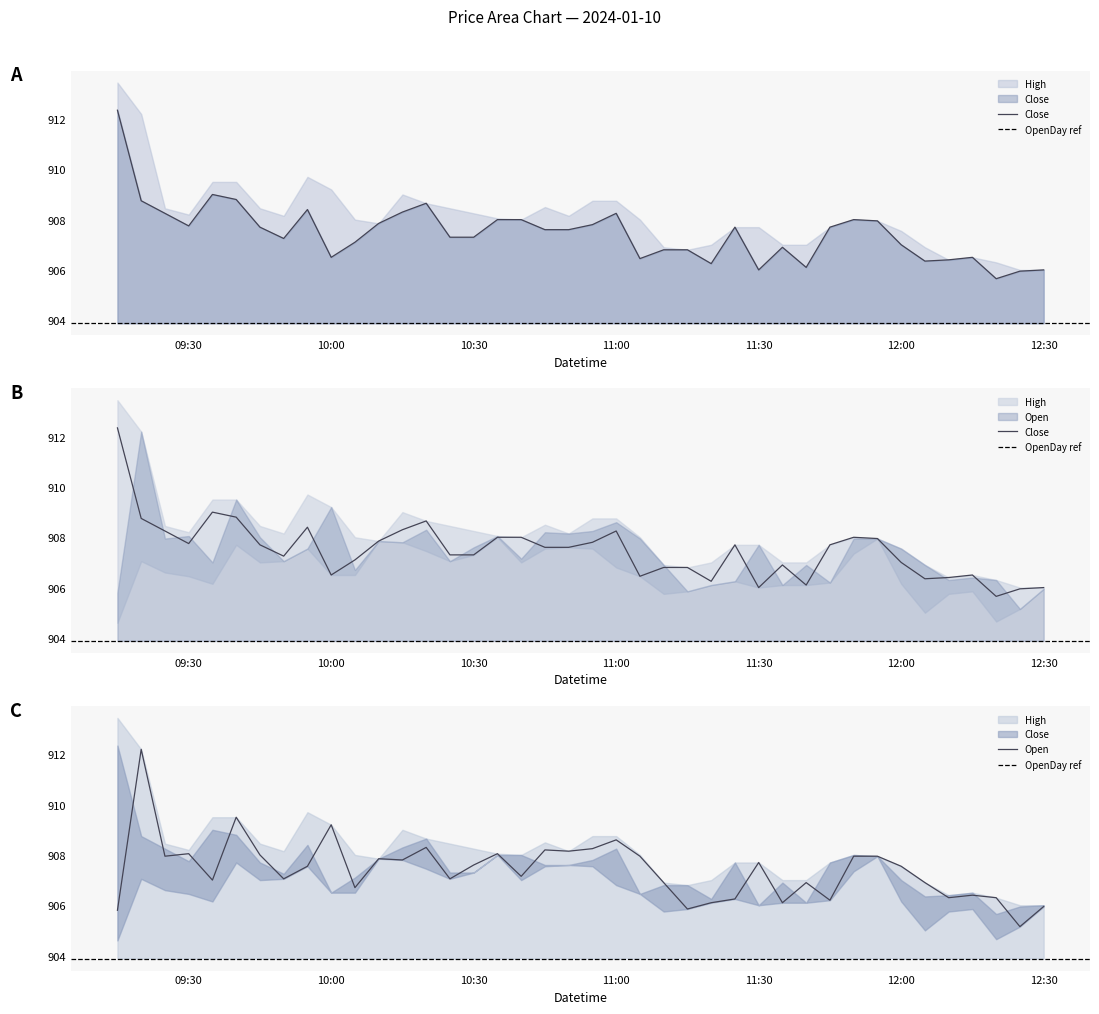

Which category has the highest value in the OpenDay series?

2024-01-10 09:15